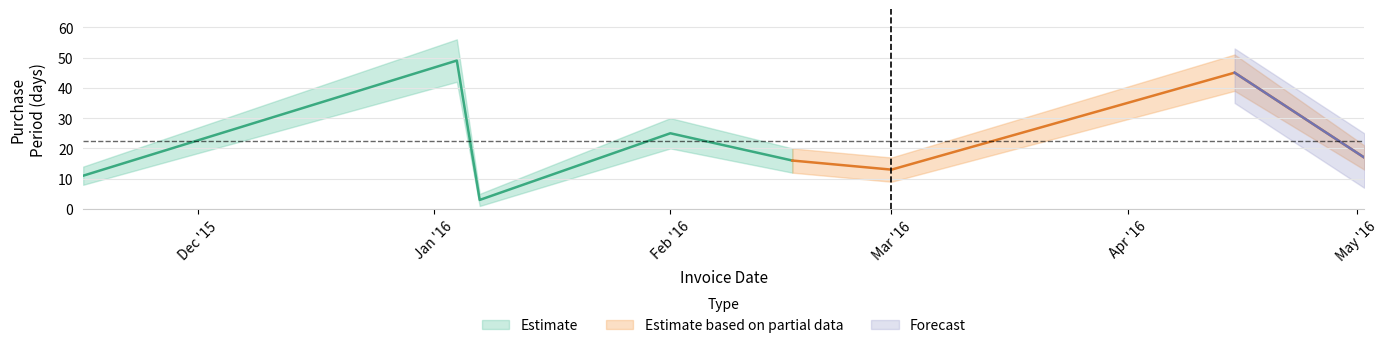

Reading right to left, transcribe all the data shown in this chart.

17	45	13	16	25	3	49	11